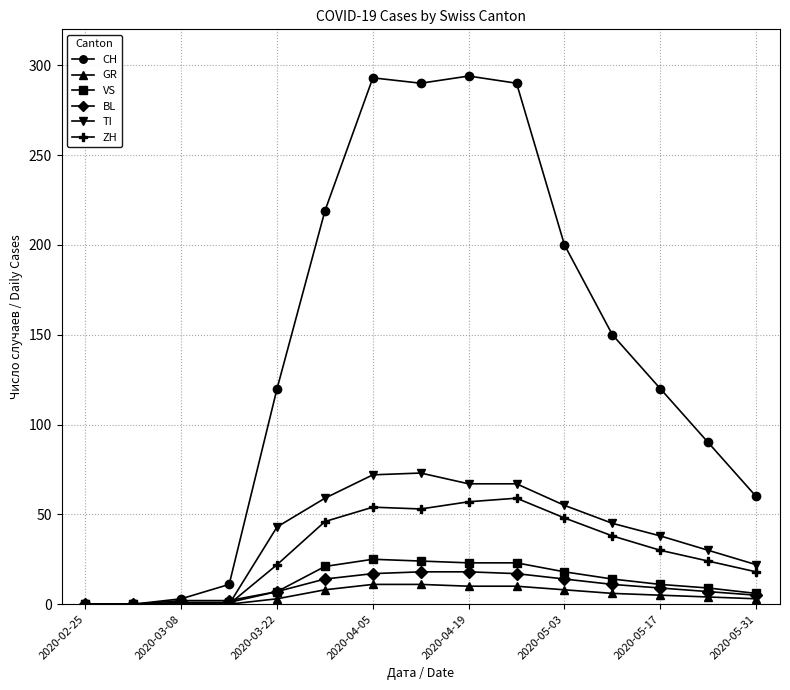

Which series has the largest total across all categories?

CH